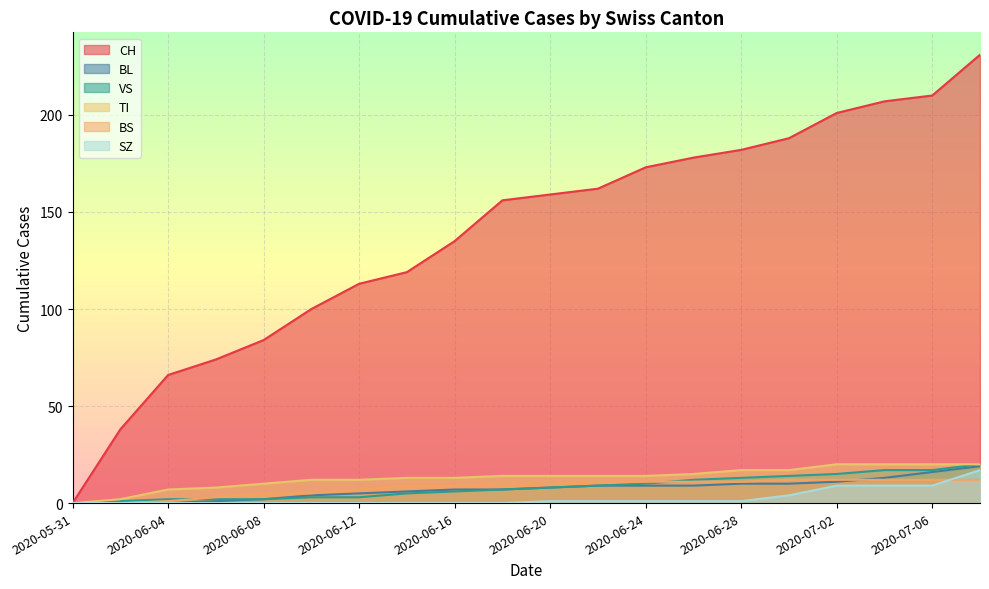

How many values in the SZ series exceed 1?

5